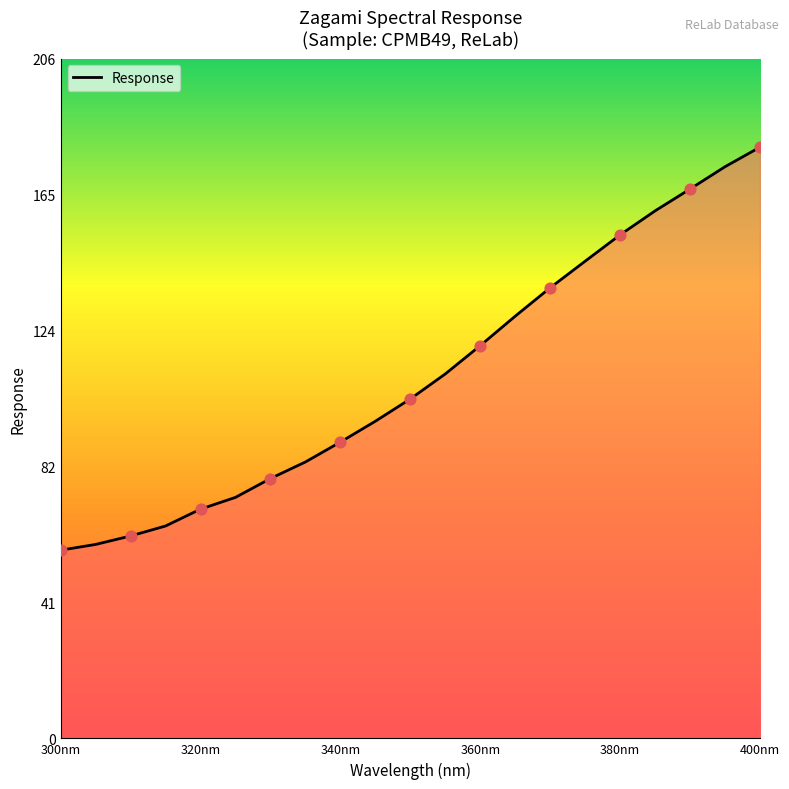

What is the greatest value displayed?

179.3